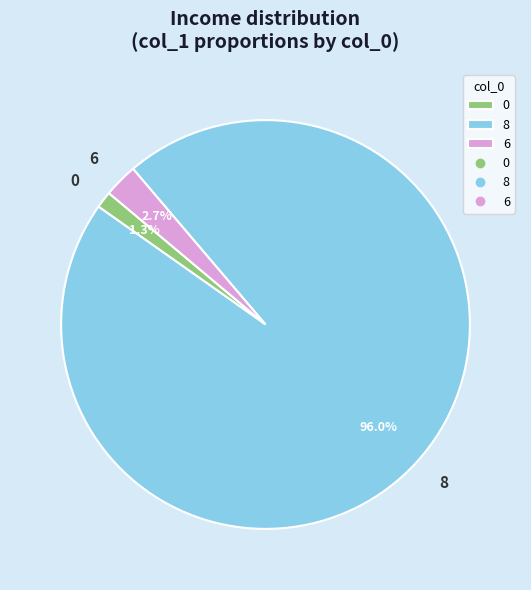

Is the sum of 6 and 8 greater than half?

Yes